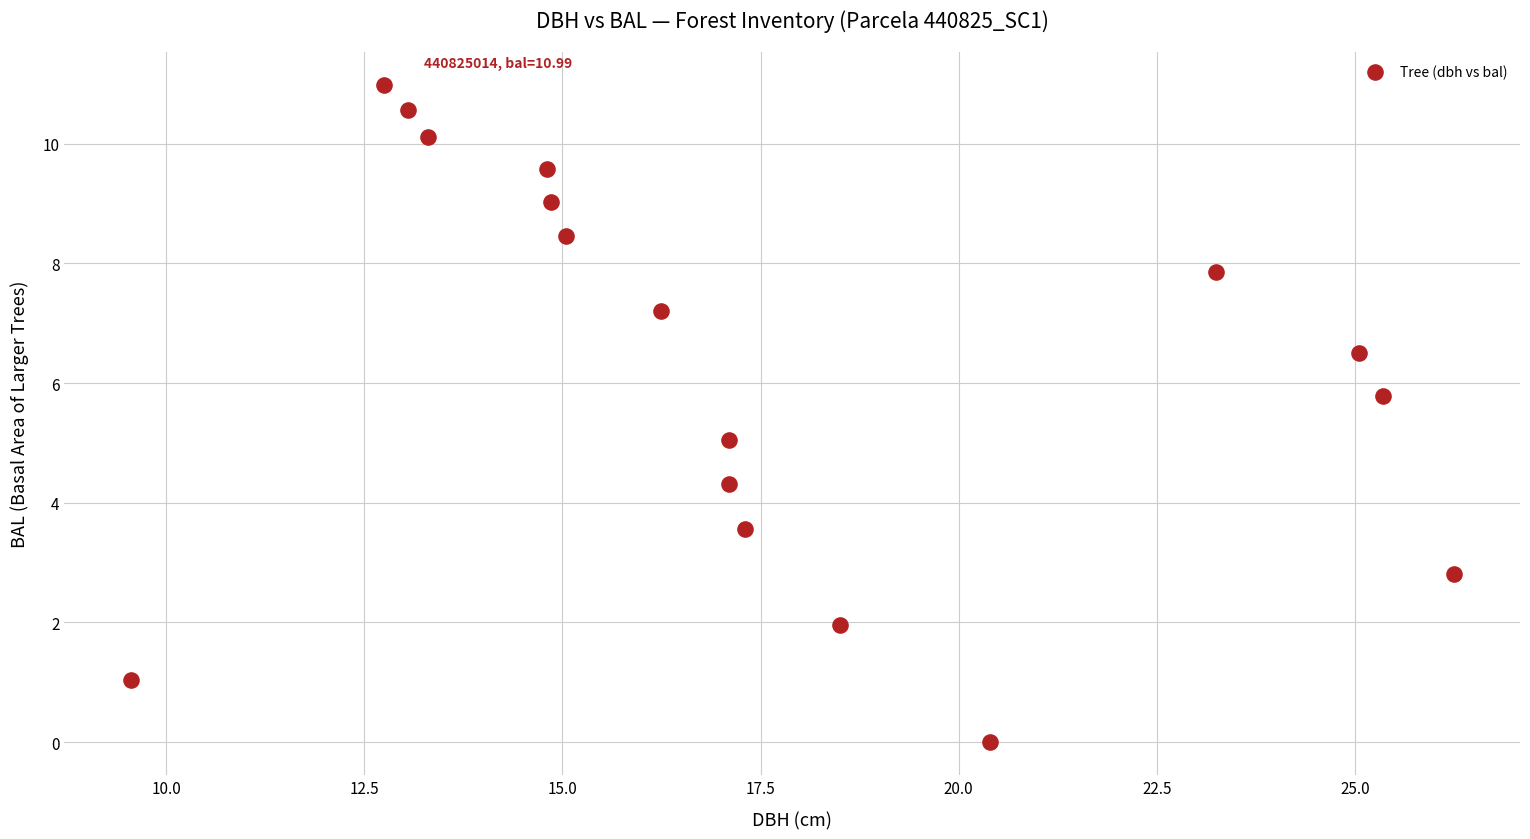

What is the range of X values (max minus min)?

16.7